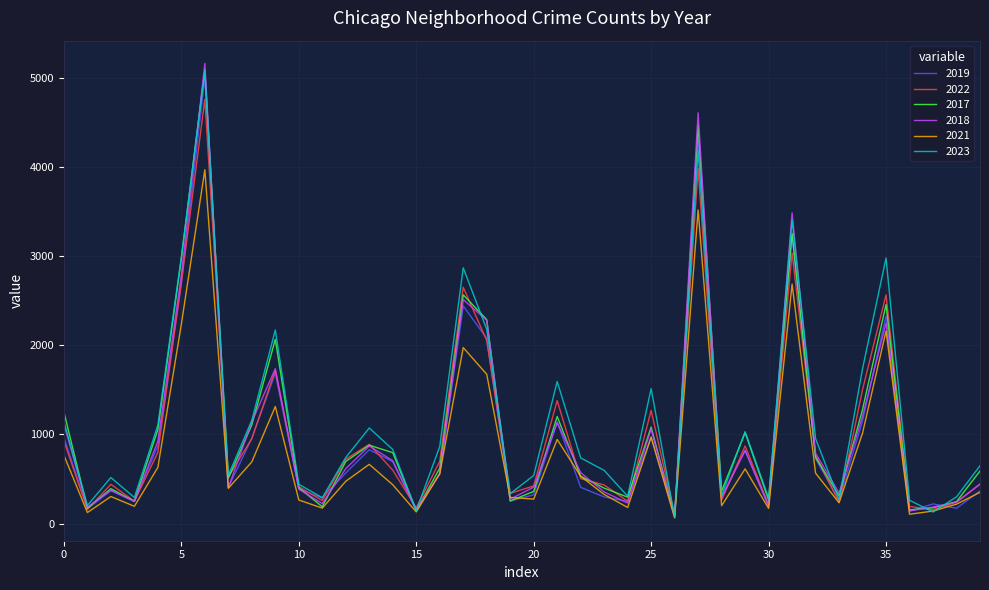

Which series has the largest range (max minus min)?

2018